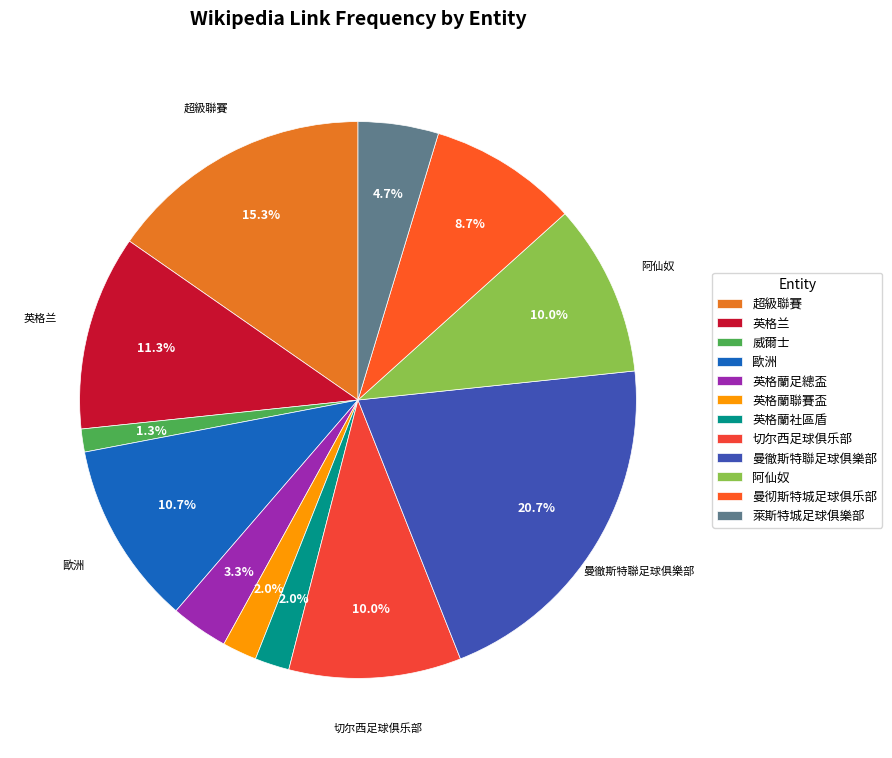

To the nearest percent, what is the difference between the largest and smallest slice percentages?

19%